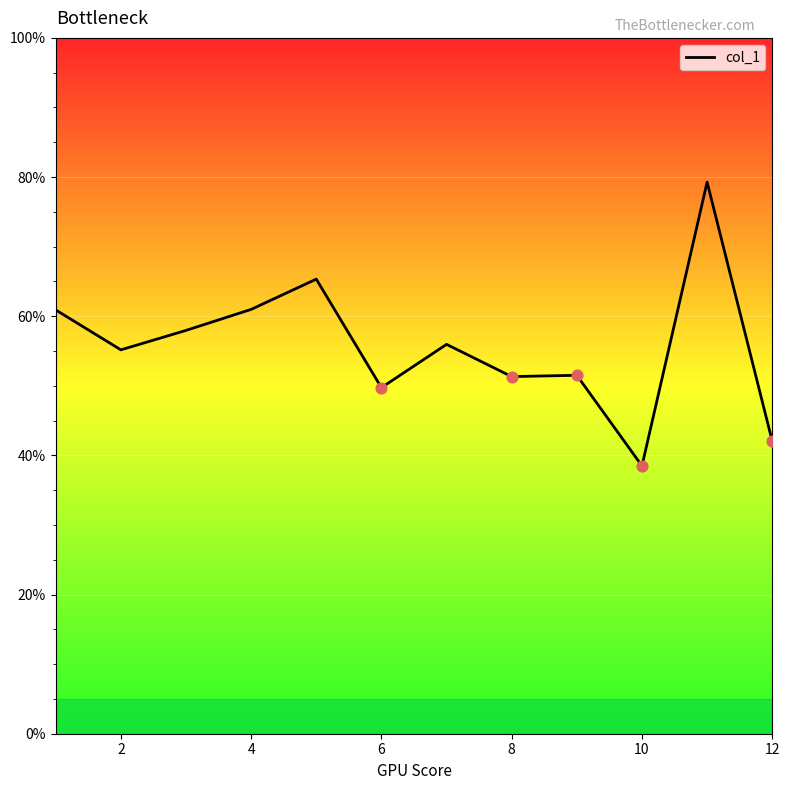

What is the maximum value shown in the chart?

79.3